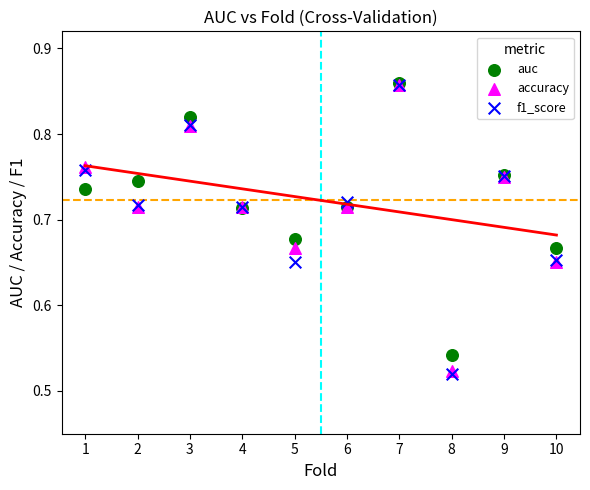

What are all the series names shown in the legend?

auc, accuracy, f1_score